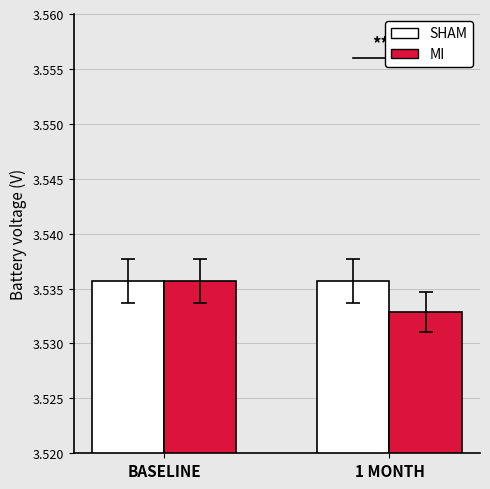

What are all the series names shown in the legend?

SHAM, MI